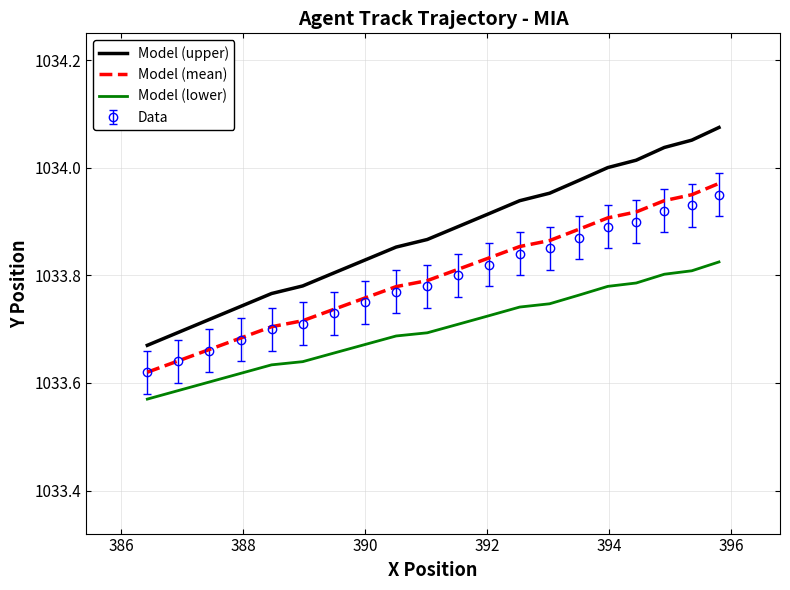

Which series has the largest total across all categories?

Model (upper)